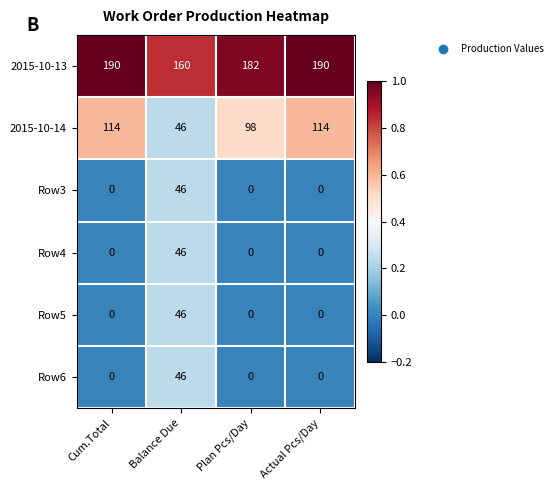

How many values in the Row5 series exceed 0?

1